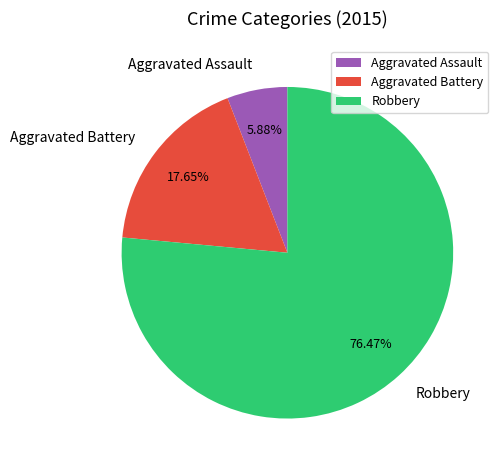

To the nearest percent, what percentage of the pie is Aggravated Assault?

6%